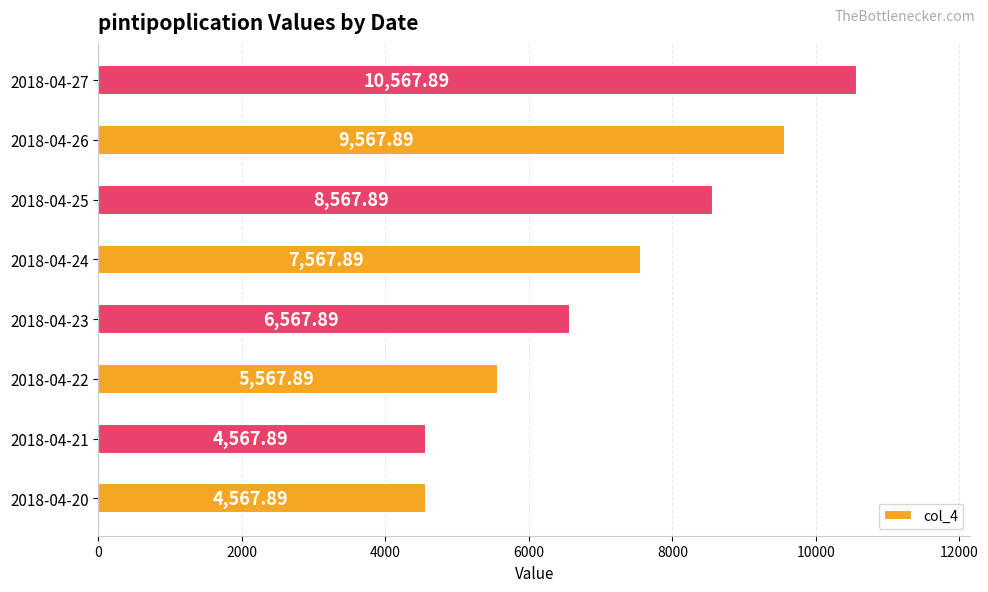

What is the average value?

7192.9